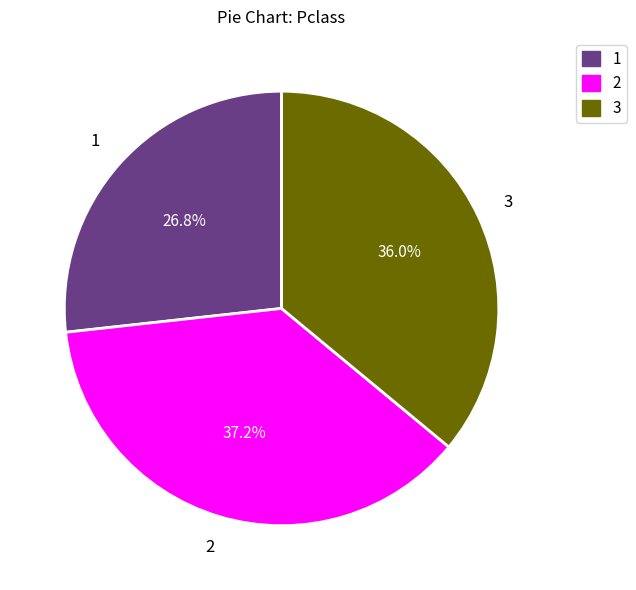

Does 1 represent more than half of the total?

No